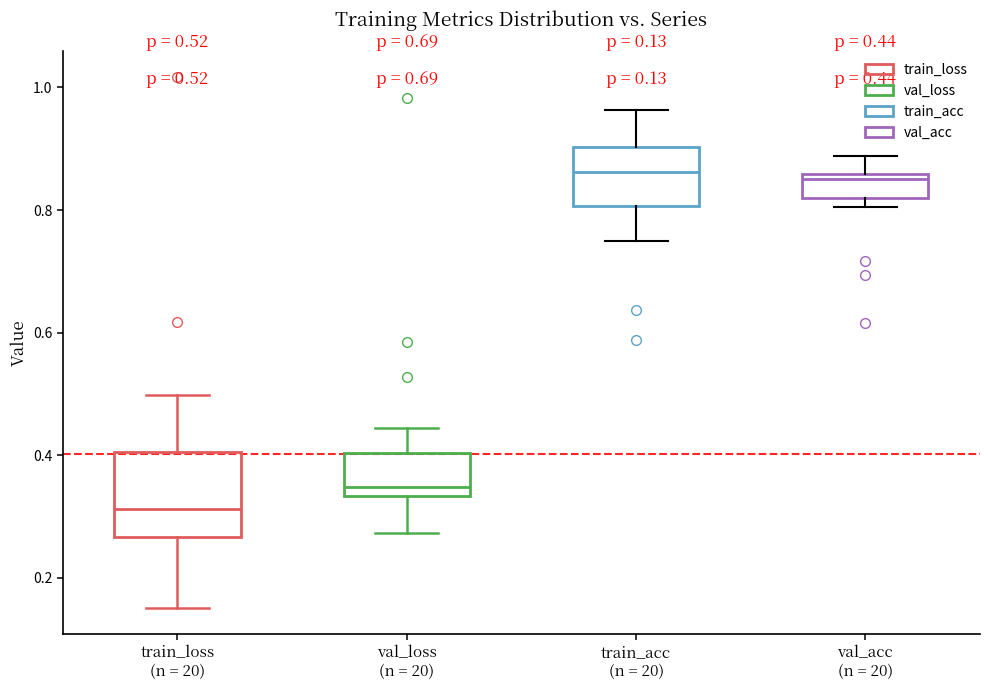

Which box is the tallest, from its lower edge to its upper edge?

train_loss (n = 20)